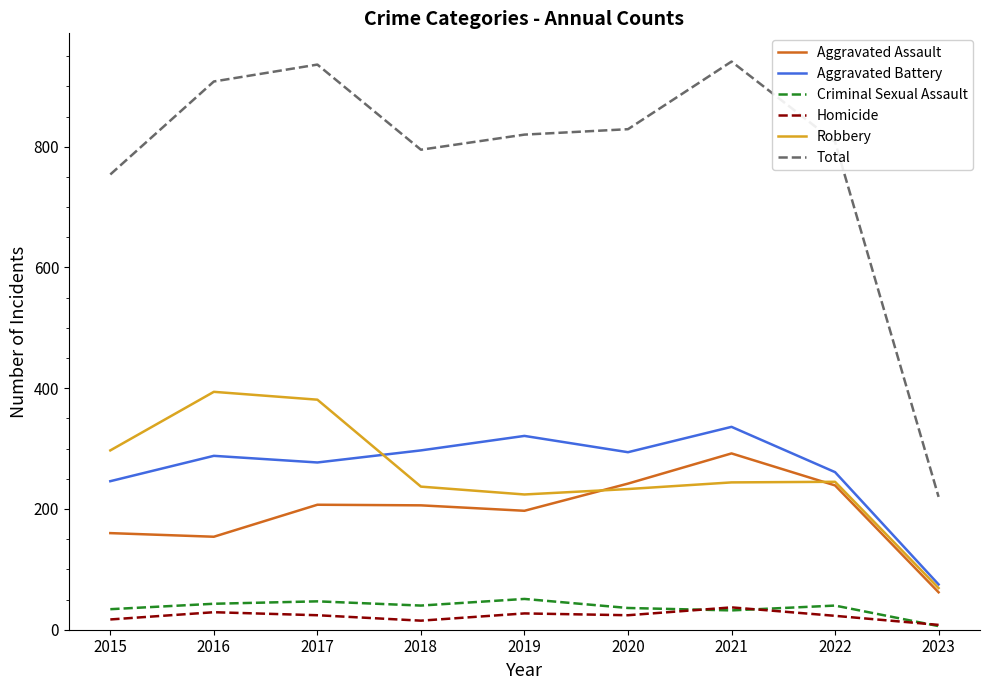

Count the number of categories in the chart.

9